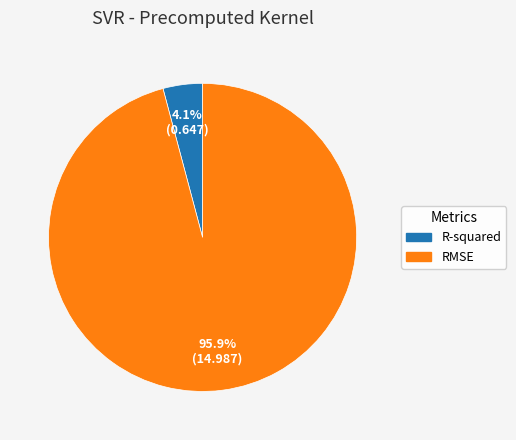

True or false: R-squared accounts for 4% of the total.

True